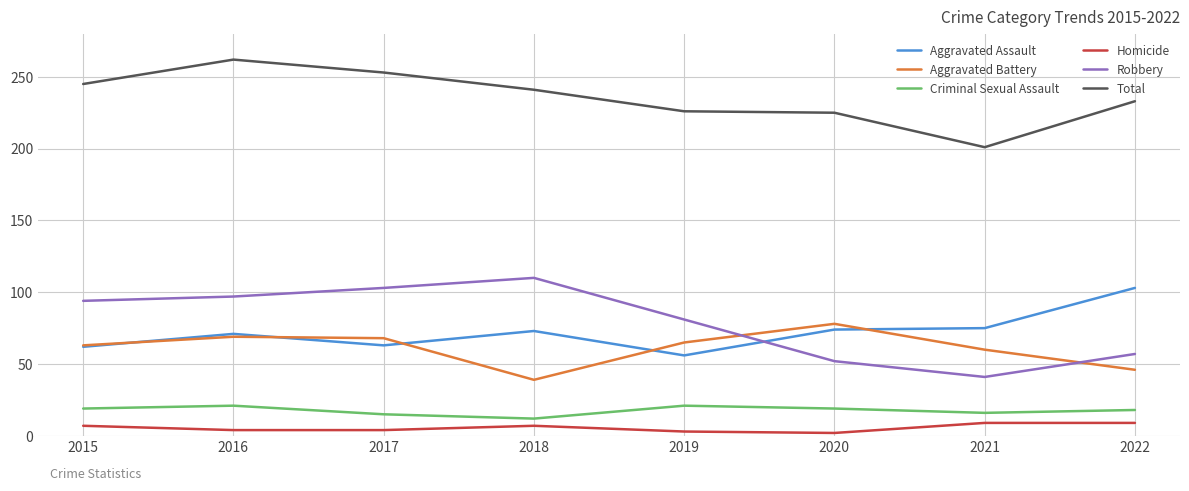

Which series changed the most between 2016 and 2021?

Total